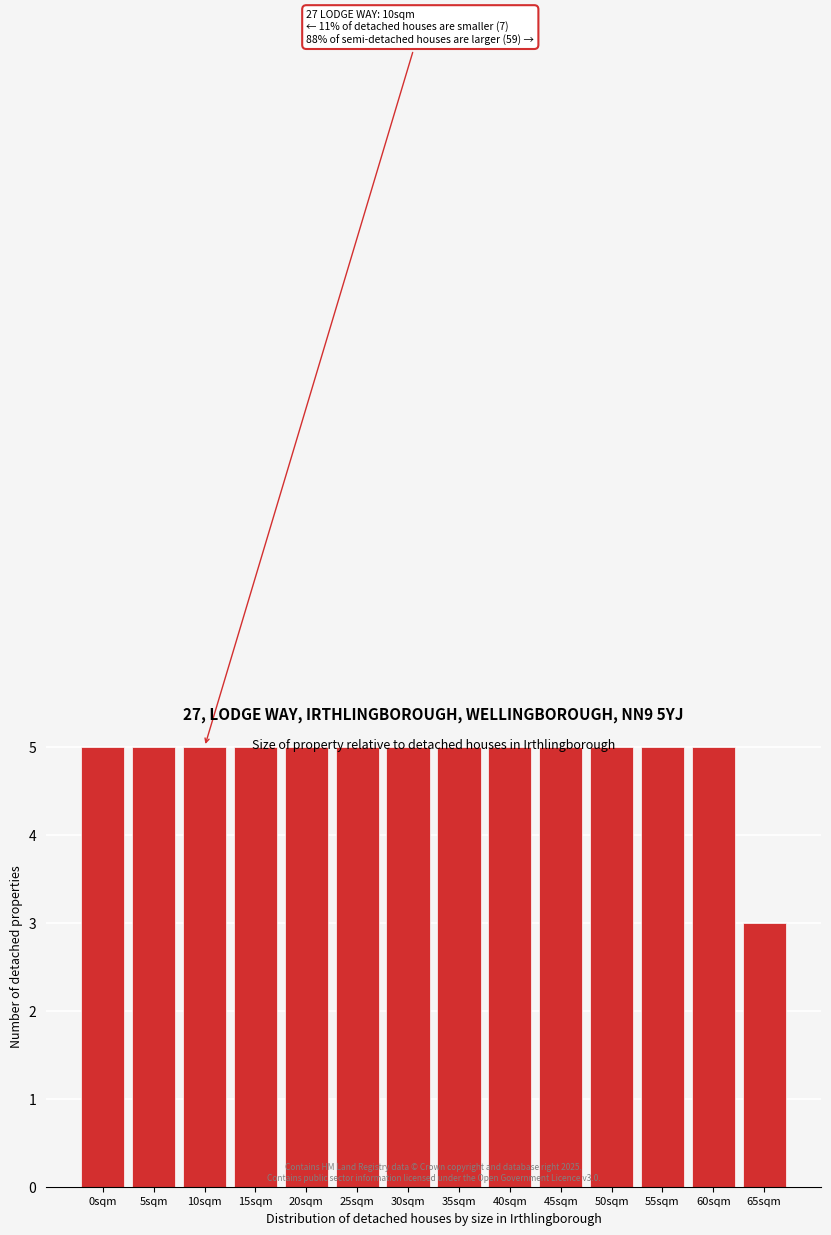

What is the sum of all values?

68